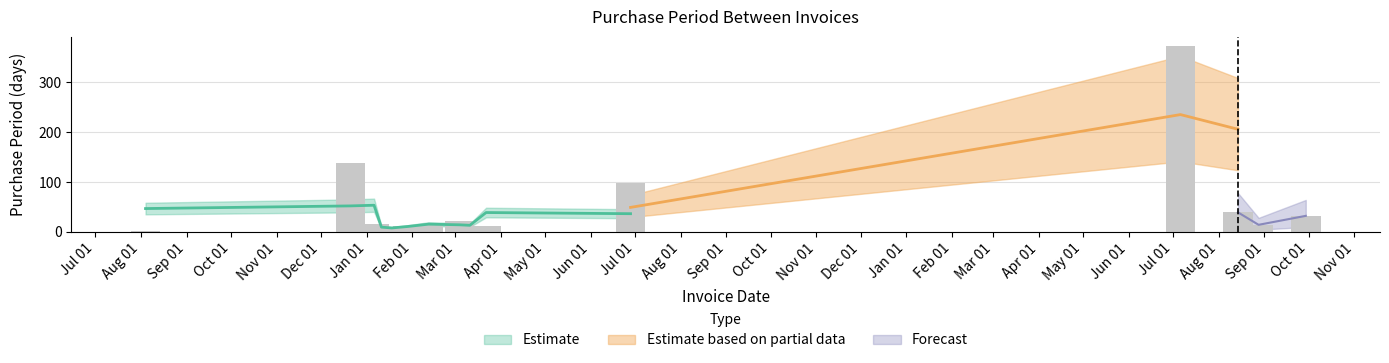

Between 2016-01-29 and 2016-03-04, which is larger?

2016-03-04